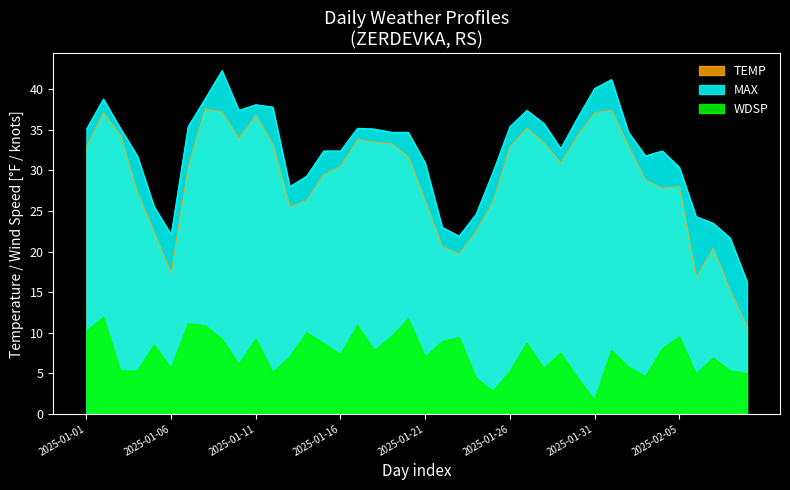

How many data points in TEMP are above 30?

22